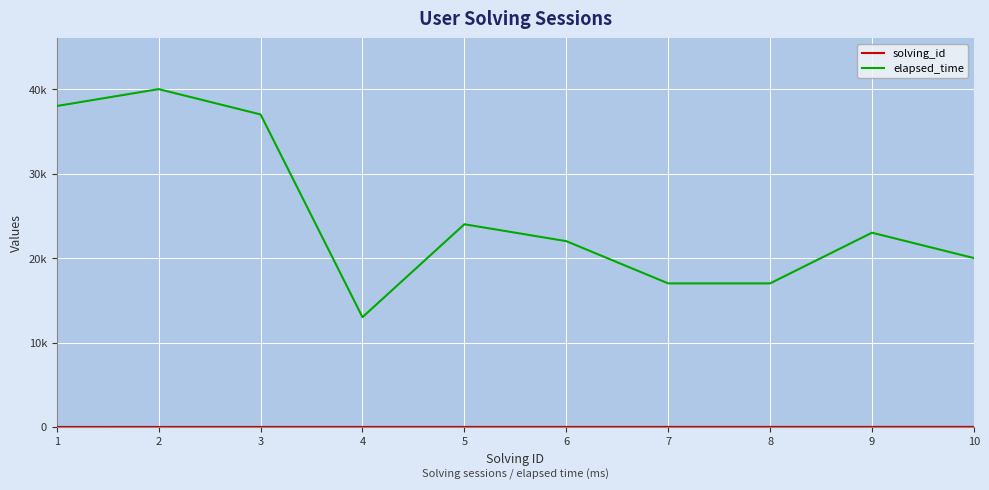

What is the minimum value shown in the chart?

1